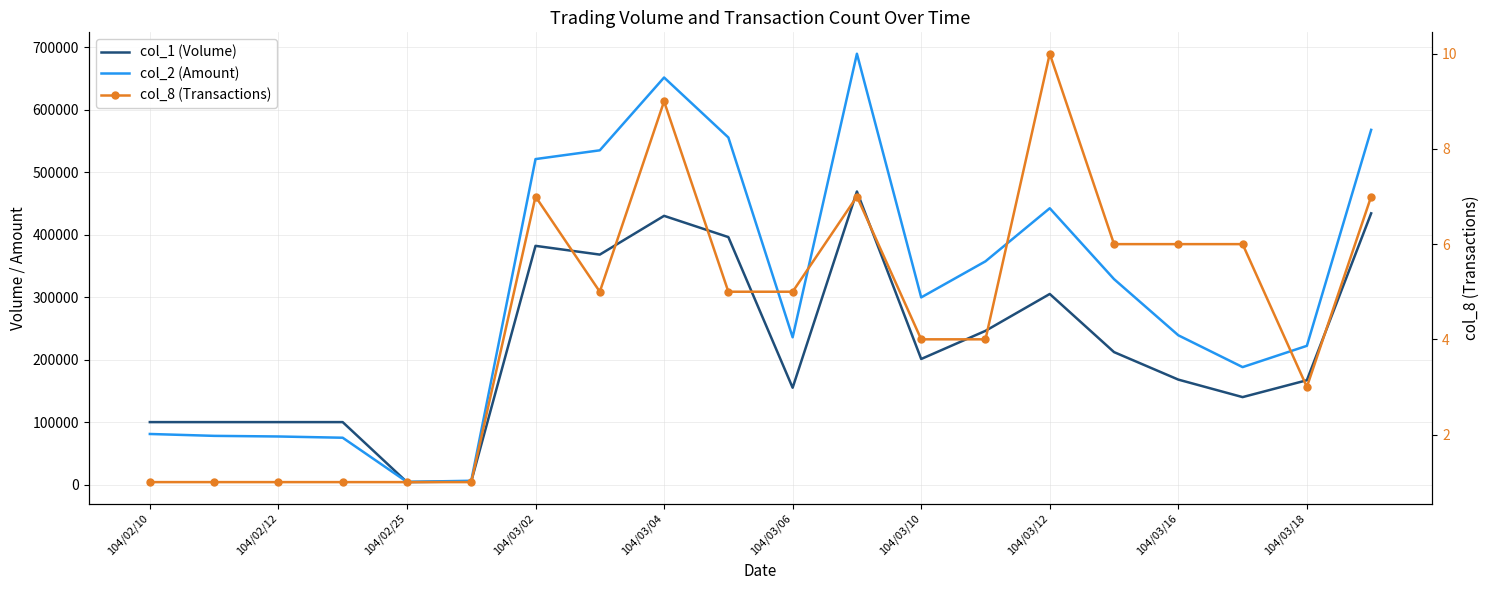

At how many categories does at least one series exceed 395586?

7